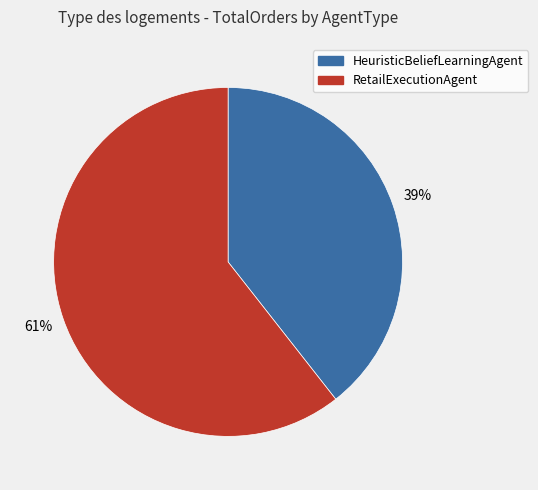

Do RetailExecutionAgent and HeuristicBeliefLearningAgent together represent more than half of the pie?

Yes